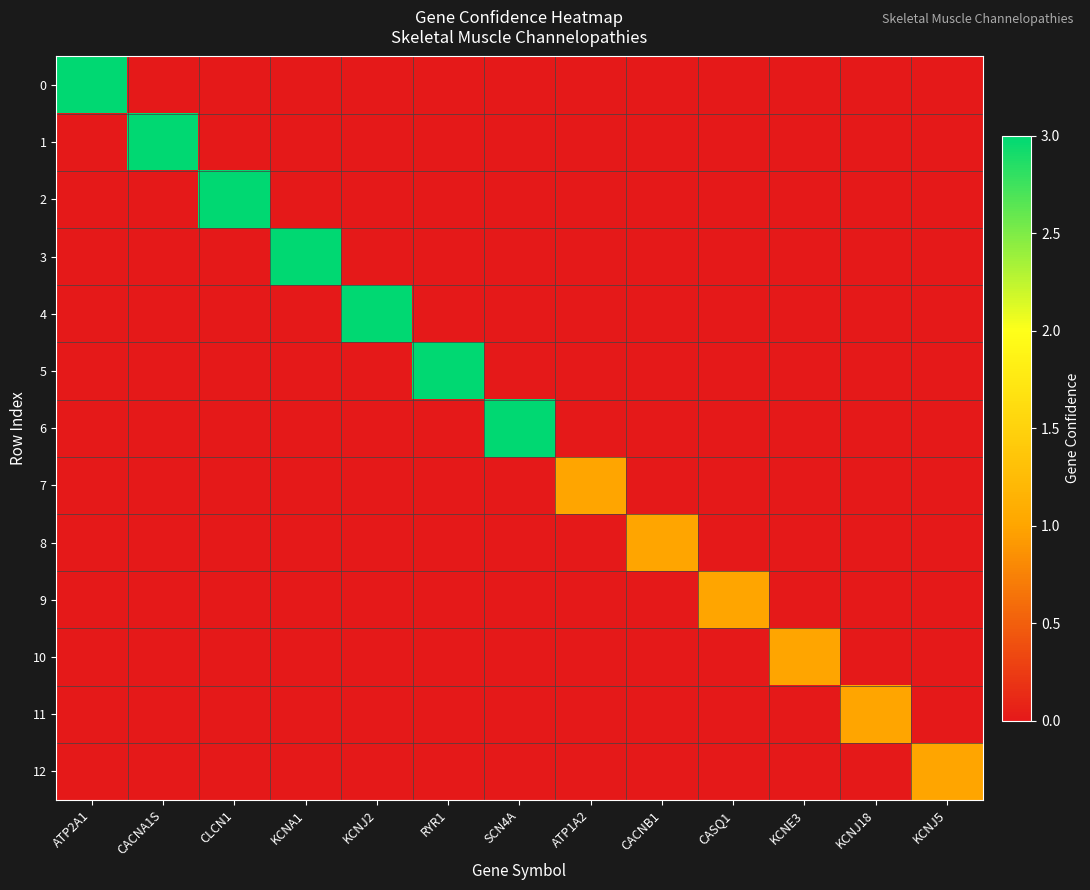

Reading right to left, transcribe all the data shown in this chart.

0: KCNJ5=0	KCNJ18=0	KCNE3=0	CASQ1=0	CACNB1=0	ATP1A2=0	SCN4A=0	RYR1=0	KCNJ2=0	KCNA1=0	CLCN1=0	CACNA1S=0	ATP2A1=3
1: KCNJ5=0	KCNJ18=0	KCNE3=0	CASQ1=0	CACNB1=0	ATP1A2=0	SCN4A=0	RYR1=0	KCNJ2=0	KCNA1=0	CLCN1=0	CACNA1S=3	ATP2A1=0
2: KCNJ5=0	KCNJ18=0	KCNE3=0	CASQ1=0	CACNB1=0	ATP1A2=0	SCN4A=0	RYR1=0	KCNJ2=0	KCNA1=0	CLCN1=3	CACNA1S=0	ATP2A1=0
3: KCNJ5=0	KCNJ18=0	KCNE3=0	CASQ1=0	CACNB1=0	ATP1A2=0	SCN4A=0	RYR1=0	KCNJ2=0	KCNA1=3	CLCN1=0	CACNA1S=0	ATP2A1=0
4: KCNJ5=0	KCNJ18=0	KCNE3=0	CASQ1=0	CACNB1=0	ATP1A2=0	SCN4A=0	RYR1=0	KCNJ2=3	KCNA1=0	CLCN1=0	CACNA1S=0	ATP2A1=0
5: KCNJ5=0	KCNJ18=0	KCNE3=0	CASQ1=0	CACNB1=0	ATP1A2=0	SCN4A=0	RYR1=3	KCNJ2=0	KCNA1=0	CLCN1=0	CACNA1S=0	ATP2A1=0
6: KCNJ5=0	KCNJ18=0	KCNE3=0	CASQ1=0	CACNB1=0	ATP1A2=0	SCN4A=3	RYR1=0	KCNJ2=0	KCNA1=0	CLCN1=0	CACNA1S=0	ATP2A1=0
7: KCNJ5=0	KCNJ18=0	KCNE3=0	CASQ1=0	CACNB1=0	ATP1A2=1	SCN4A=0	RYR1=0	KCNJ2=0	KCNA1=0	CLCN1=0	CACNA1S=0	ATP2A1=0
8: KCNJ5=0	KCNJ18=0	KCNE3=0	CASQ1=0	CACNB1=1	ATP1A2=0	SCN4A=0	RYR1=0	KCNJ2=0	KCNA1=0	CLCN1=0	CACNA1S=0	ATP2A1=0
9: KCNJ5=0	KCNJ18=0	KCNE3=0	CASQ1=1	CACNB1=0	ATP1A2=0	SCN4A=0	RYR1=0	KCNJ2=0	KCNA1=0	CLCN1=0	CACNA1S=0	ATP2A1=0
10: KCNJ5=0	KCNJ18=0	KCNE3=1	CASQ1=0	CACNB1=0	ATP1A2=0	SCN4A=0	RYR1=0	KCNJ2=0	KCNA1=0	CLCN1=0	CACNA1S=0	ATP2A1=0
11: KCNJ5=0	KCNJ18=1	KCNE3=0	CASQ1=0	CACNB1=0	ATP1A2=0	SCN4A=0	RYR1=0	KCNJ2=0	KCNA1=0	CLCN1=0	CACNA1S=0	ATP2A1=0
12: KCNJ5=1	KCNJ18=0	KCNE3=0	CASQ1=0	CACNB1=0	ATP1A2=0	SCN4A=0	RYR1=0	KCNJ2=0	KCNA1=0	CLCN1=0	CACNA1S=0	ATP2A1=0